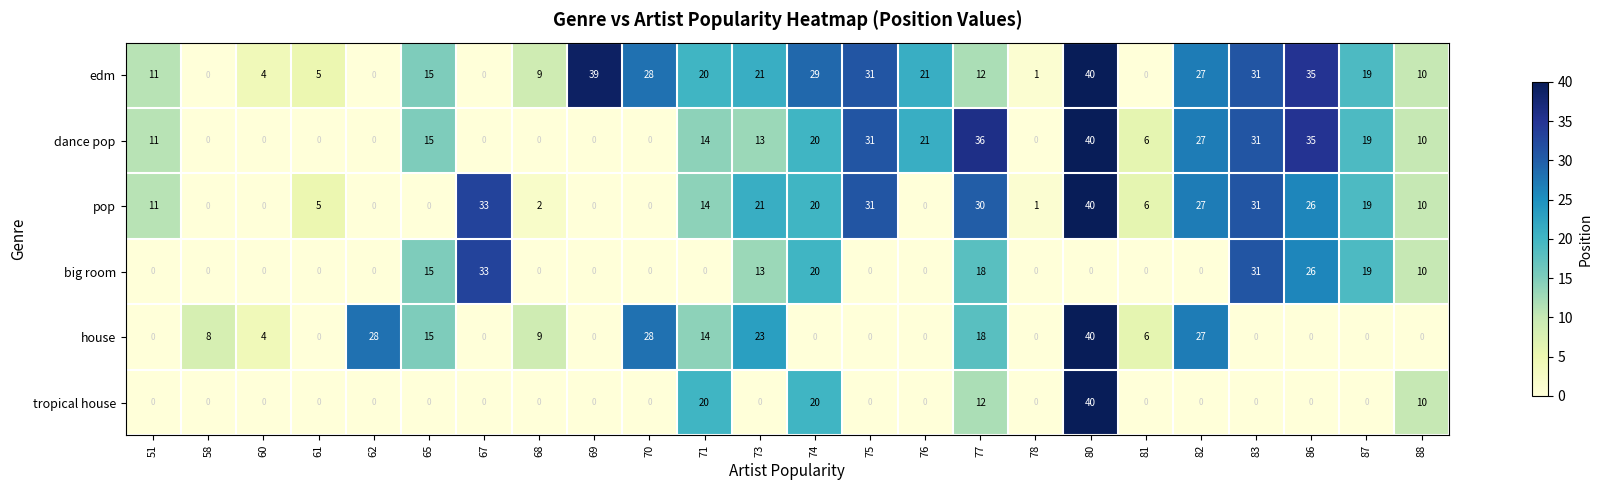

What is the sum of all edm values?

408